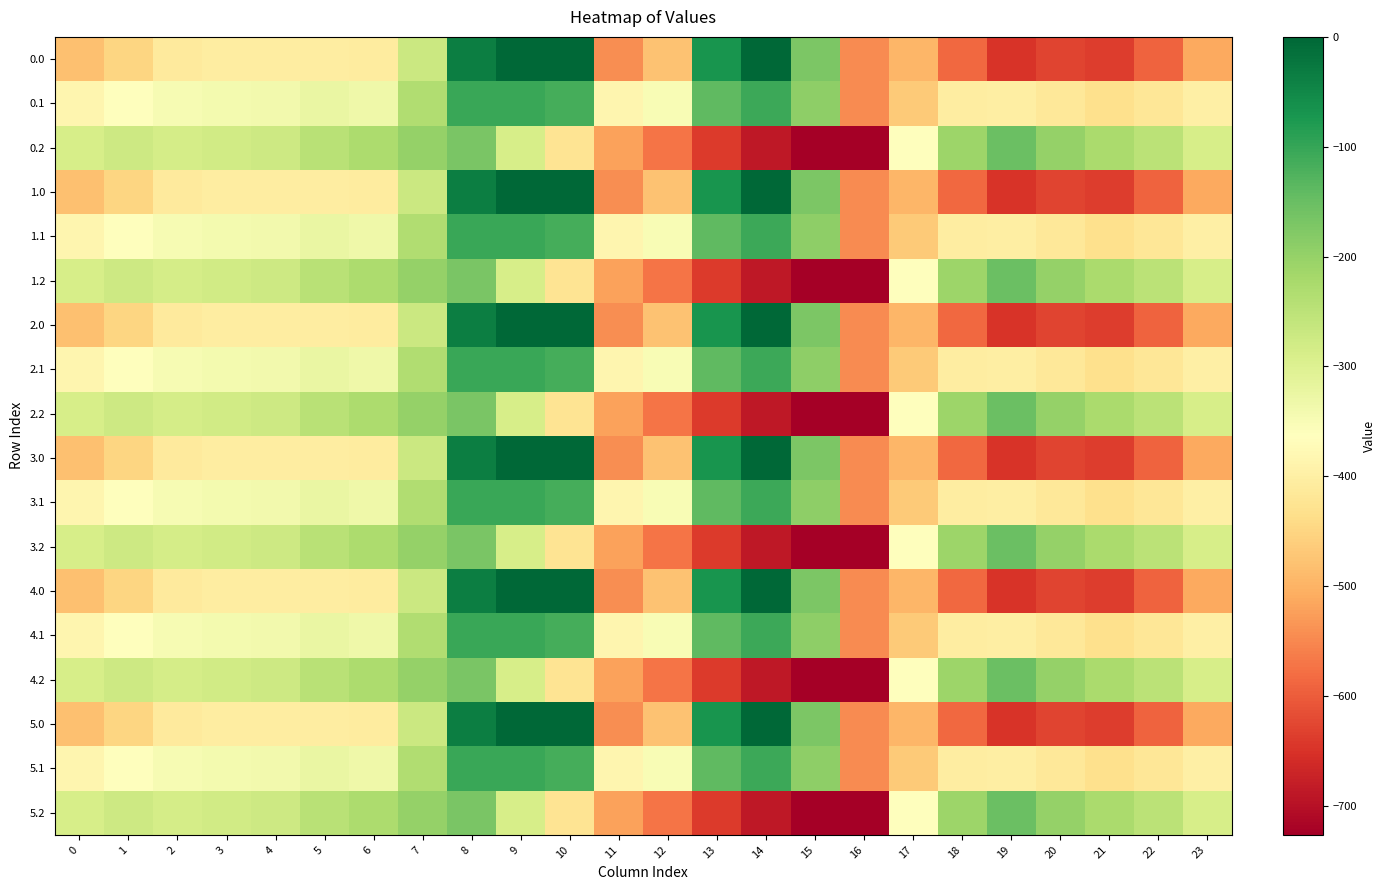

Reading right to left, what are all the values shown in this chart?

0.0: 23=-511.3	22=-592.3	21=-638.4	20=-629.9	19=-649.2	18=-586.7	17=-494.8	16=-545.4	15=-172.8	14=-0.3	13=-70.2	12=-477.2	11=-544.3	10=0.0	9=0.0	8=-35.0	7=-270.7	6=-408.0	5=-403.8	4=-404.9	3=-404.4	2=-410.3	1=-449.5	0=-482.0
0.1: 23=-399.4	22=-419.9	21=-432.4	20=-414.5	19=-400.2	18=-405.4	17=-466.6	16=-547.3	15=-190.4	14=-105.5	13=-141.2	12=-350.8	11=-384.7	10=-114.0	9=-104.8	8=-102.3	7=-234.9	6=-332.2	5=-325.7	4=-339.6	3=-342.7	2=-347.9	1=-361.1	0=-384.6
0.2: 23=-287.5	22=-247.4	21=-226.4	20=-199.2	19=-151.0	18=-210.0	17=-362.4	16=-726.6	15=-725.8	14=-687.4	13=-640.4	12=-571.2	11=-520.6	10=-423.5	9=-288.5	8=-169.5	7=-199.0	6=-228.8	5=-245.0	4=-274.4	3=-281.0	2=-285.5	1=-272.7	0=-287.1
1.0: 23=-511.3	22=-592.3	21=-638.4	20=-629.9	19=-649.2	18=-586.7	17=-494.8	16=-545.4	15=-172.8	14=-0.3	13=-70.2	12=-477.2	11=-544.3	10=0.0	9=0.0	8=-35.0	7=-270.7	6=-408.0	5=-403.8	4=-404.9	3=-404.4	2=-410.3	1=-449.5	0=-482.0
1.1: 23=-399.4	22=-419.9	21=-432.4	20=-414.5	19=-400.2	18=-405.4	17=-466.6	16=-547.3	15=-190.4	14=-105.5	13=-141.2	12=-350.8	11=-384.7	10=-114.0	9=-104.8	8=-102.3	7=-234.9	6=-332.2	5=-325.7	4=-339.6	3=-342.7	2=-347.9	1=-361.1	0=-384.6
1.2: 23=-287.5	22=-247.4	21=-226.4	20=-199.2	19=-151.0	18=-210.0	17=-362.4	16=-726.6	15=-725.8	14=-687.4	13=-640.4	12=-571.2	11=-520.6	10=-423.5	9=-288.5	8=-169.5	7=-199.0	6=-228.8	5=-245.0	4=-274.4	3=-281.0	2=-285.5	1=-272.7	0=-287.1
2.0: 23=-511.3	22=-592.3	21=-638.4	20=-629.9	19=-649.2	18=-586.7	17=-494.8	16=-545.4	15=-172.8	14=-0.3	13=-70.2	12=-477.2	11=-544.3	10=0.0	9=0.0	8=-35.0	7=-270.7	6=-408.0	5=-403.8	4=-404.9	3=-404.4	2=-410.3	1=-449.5	0=-482.0
2.1: 23=-399.4	22=-419.9	21=-432.4	20=-414.5	19=-400.2	18=-405.4	17=-466.6	16=-547.3	15=-190.4	14=-105.5	13=-141.2	12=-350.8	11=-384.7	10=-114.0	9=-104.8	8=-102.3	7=-234.9	6=-332.2	5=-325.7	4=-339.6	3=-342.7	2=-347.9	1=-361.1	0=-384.6
2.2: 23=-287.5	22=-247.4	21=-226.4	20=-199.2	19=-151.0	18=-210.0	17=-362.4	16=-726.6	15=-725.8	14=-687.4	13=-640.4	12=-571.2	11=-520.6	10=-423.5	9=-288.5	8=-169.5	7=-199.0	6=-228.8	5=-245.0	4=-274.4	3=-281.0	2=-285.5	1=-272.7	0=-287.1
3.0: 23=-511.3	22=-592.3	21=-638.4	20=-629.9	19=-649.2	18=-586.7	17=-494.8	16=-545.4	15=-172.8	14=-0.3	13=-70.2	12=-477.2	11=-544.3	10=0.0	9=0.0	8=-35.0	7=-270.7	6=-408.0	5=-403.8	4=-404.9	3=-404.4	2=-410.3	1=-449.5	0=-482.0
3.1: 23=-399.4	22=-419.9	21=-432.4	20=-414.5	19=-400.2	18=-405.4	17=-466.6	16=-547.3	15=-190.4	14=-105.5	13=-141.2	12=-350.8	11=-384.7	10=-114.0	9=-104.8	8=-102.3	7=-234.9	6=-332.2	5=-325.7	4=-339.6	3=-342.7	2=-347.9	1=-361.1	0=-384.6
3.2: 23=-287.5	22=-247.4	21=-226.4	20=-199.2	19=-151.0	18=-210.0	17=-362.4	16=-726.6	15=-725.8	14=-687.4	13=-640.4	12=-571.2	11=-520.6	10=-423.5	9=-288.5	8=-169.5	7=-199.0	6=-228.8	5=-245.0	4=-274.4	3=-281.0	2=-285.5	1=-272.7	0=-287.1
4.0: 23=-511.3	22=-592.3	21=-638.4	20=-629.9	19=-649.2	18=-586.7	17=-494.8	16=-545.4	15=-172.8	14=-0.3	13=-70.2	12=-477.2	11=-544.3	10=0.0	9=0.0	8=-35.0	7=-270.7	6=-408.0	5=-403.8	4=-404.9	3=-404.4	2=-410.3	1=-449.5	0=-482.0
4.1: 23=-399.4	22=-419.9	21=-432.4	20=-414.5	19=-400.2	18=-405.4	17=-466.6	16=-547.3	15=-190.4	14=-105.5	13=-141.2	12=-350.8	11=-384.7	10=-114.0	9=-104.8	8=-102.3	7=-234.9	6=-332.2	5=-325.7	4=-339.6	3=-342.7	2=-347.9	1=-361.1	0=-384.6
4.2: 23=-287.5	22=-247.4	21=-226.4	20=-199.2	19=-151.0	18=-210.0	17=-362.4	16=-726.6	15=-725.8	14=-687.4	13=-640.4	12=-571.2	11=-520.6	10=-423.5	9=-288.5	8=-169.5	7=-199.0	6=-228.8	5=-245.0	4=-274.4	3=-281.0	2=-285.5	1=-272.7	0=-287.1
5.0: 23=-511.3	22=-592.3	21=-638.4	20=-629.9	19=-649.2	18=-586.7	17=-494.8	16=-545.4	15=-172.8	14=-0.3	13=-70.2	12=-477.2	11=-544.3	10=0.0	9=0.0	8=-35.0	7=-270.7	6=-408.0	5=-403.8	4=-404.9	3=-404.4	2=-410.3	1=-449.5	0=-482.0
5.1: 23=-399.4	22=-419.9	21=-432.4	20=-414.5	19=-400.2	18=-405.4	17=-466.6	16=-547.3	15=-190.4	14=-105.5	13=-141.2	12=-350.8	11=-384.7	10=-114.0	9=-104.8	8=-102.3	7=-234.9	6=-332.2	5=-325.7	4=-339.6	3=-342.7	2=-347.9	1=-361.1	0=-384.6
5.2: 23=-287.5	22=-247.4	21=-226.4	20=-199.2	19=-151.0	18=-210.0	17=-362.4	16=-726.6	15=-725.8	14=-687.4	13=-640.4	12=-571.2	11=-520.6	10=-423.5	9=-288.5	8=-169.5	7=-199.0	6=-228.8	5=-245.0	4=-274.4	3=-281.0	2=-285.5	1=-272.7	0=-287.1